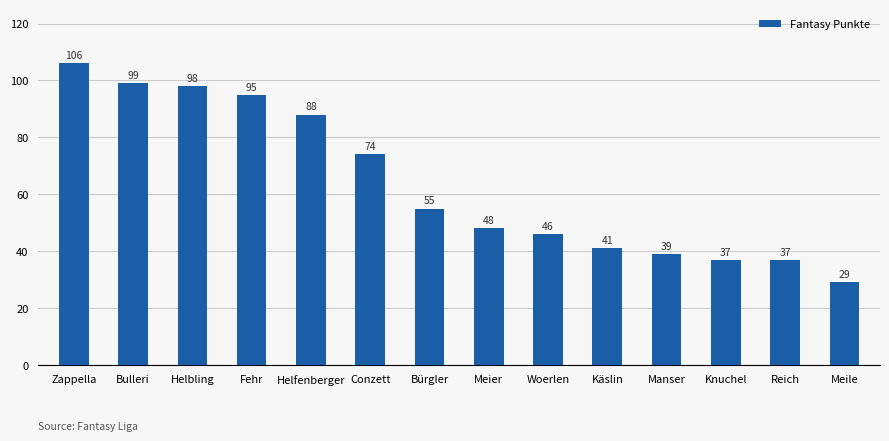

What position from the left is Fehr?

4